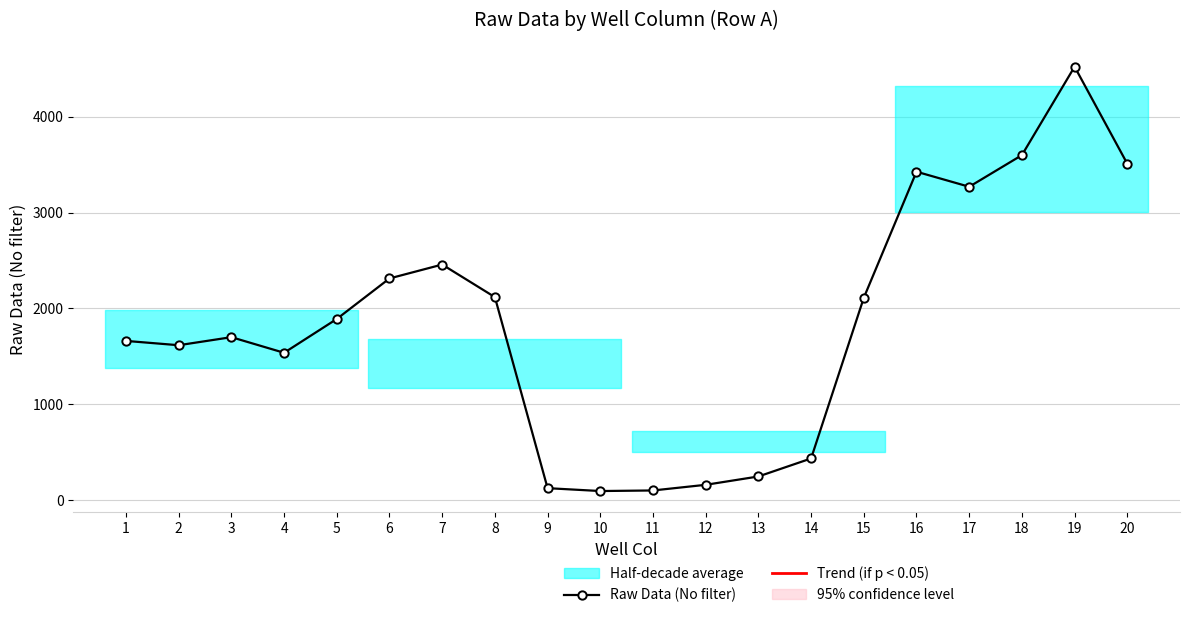

How many values are below 1889?

10